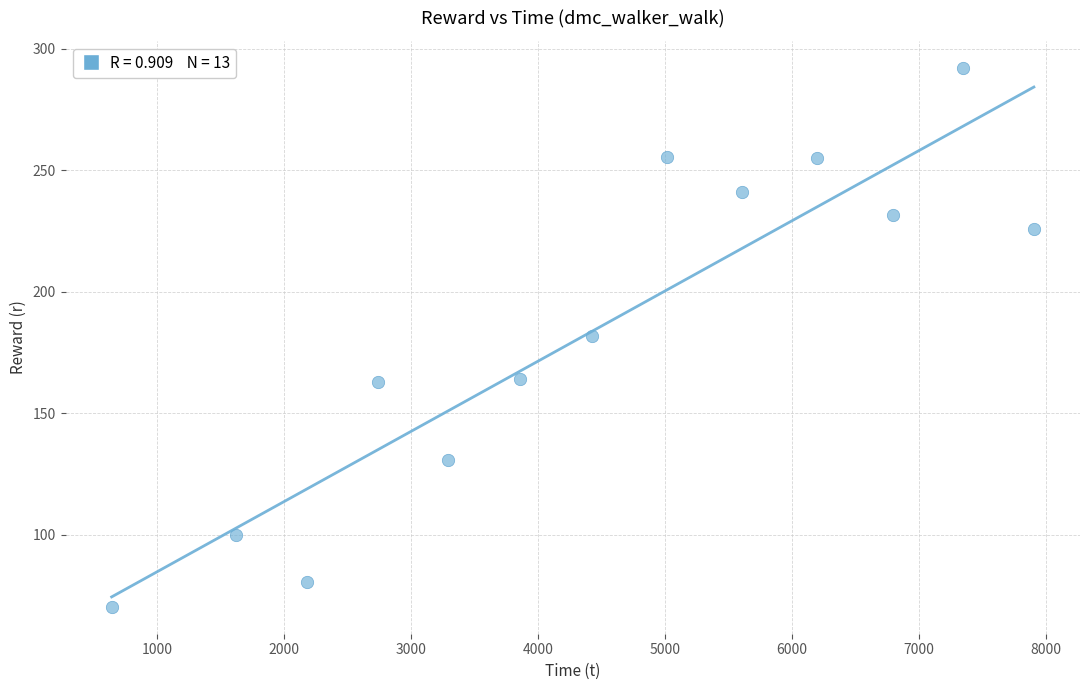

What is the range of Y values (max minus min)?

221.7